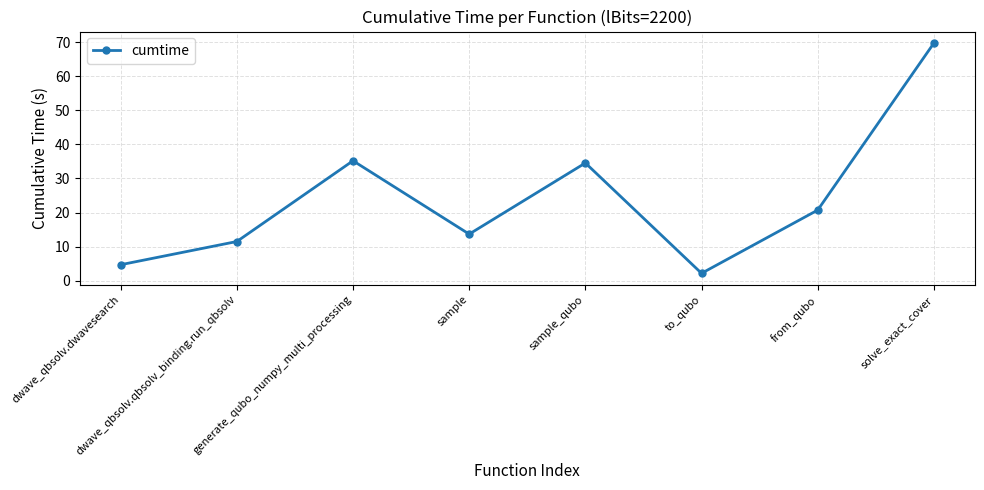

List the labels in order of value, smallest first.

to_qubo, dwave_qbsolv.dwavesearch, dwave_qbsolv.qbsolv_binding.run_qbsolv, sample, from_qubo, sample_qubo, generate_qubo_numpy_multi_processing, solve_exact_cover